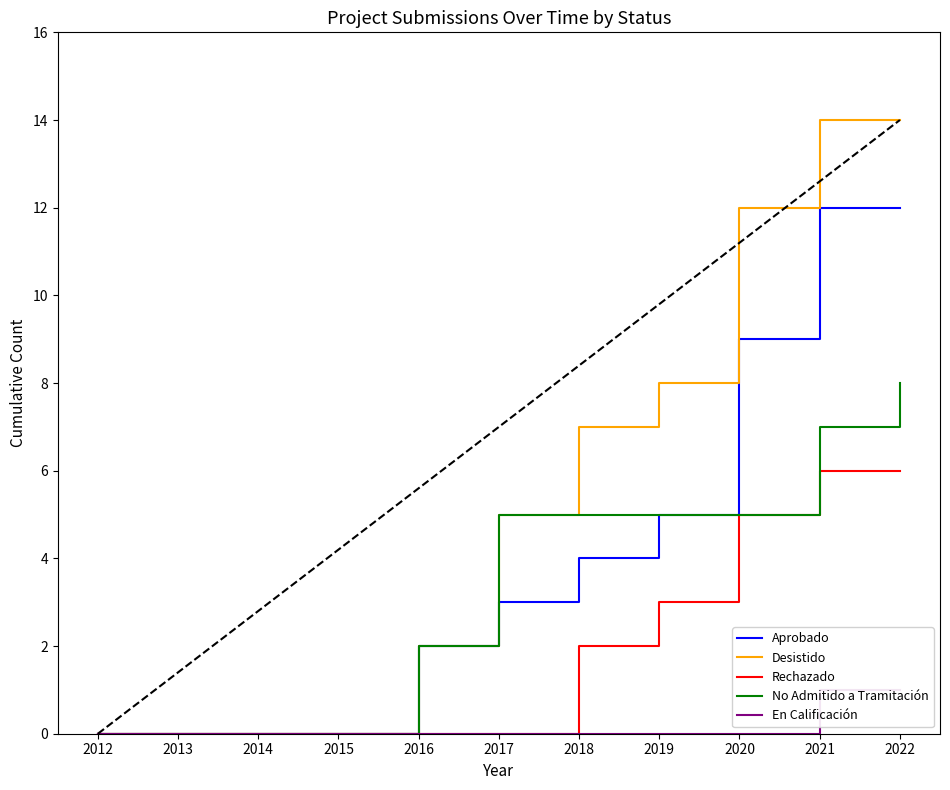

Rank the series by their average value, from highest to lowest.

Desistido, Aprobado, No Admitido a Tramitación, Rechazado, En Calificación